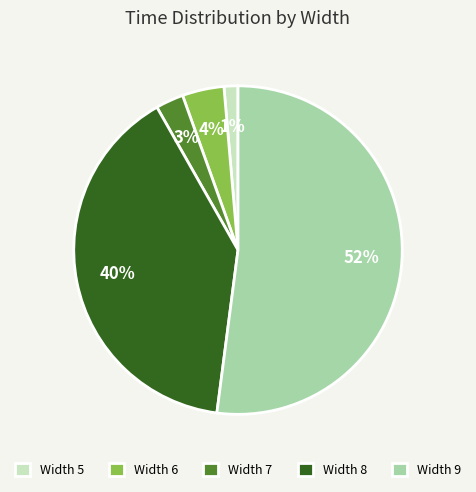

How many segments does this pie chart have?

5